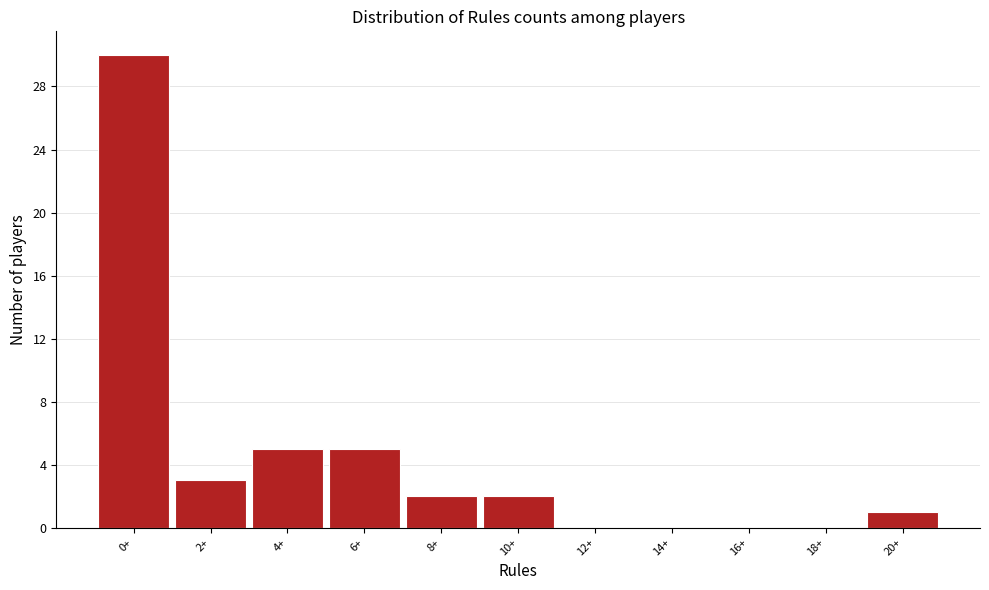

Reading left to right, list all the values displayed in this chart.

0+=30	2+=3	4+=5	6+=5	8+=2	10+=2	12+=0	14+=0	16+=0	18+=0	20+=1